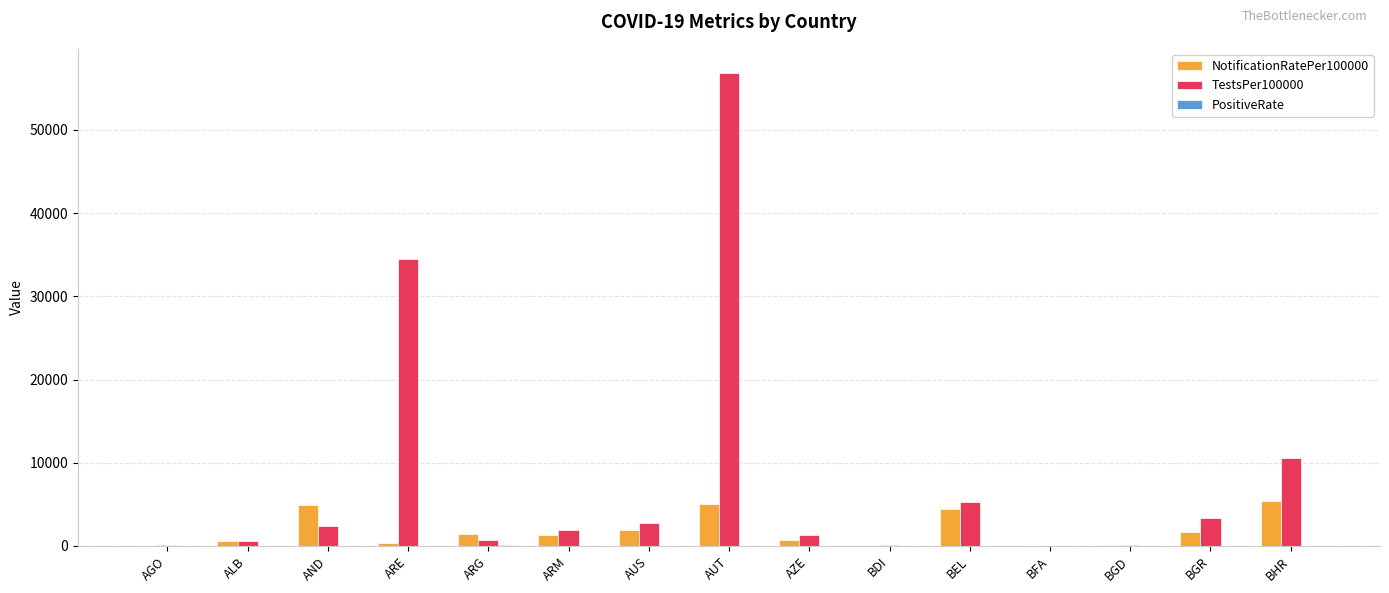

Which category has the highest value across all series?

AUT